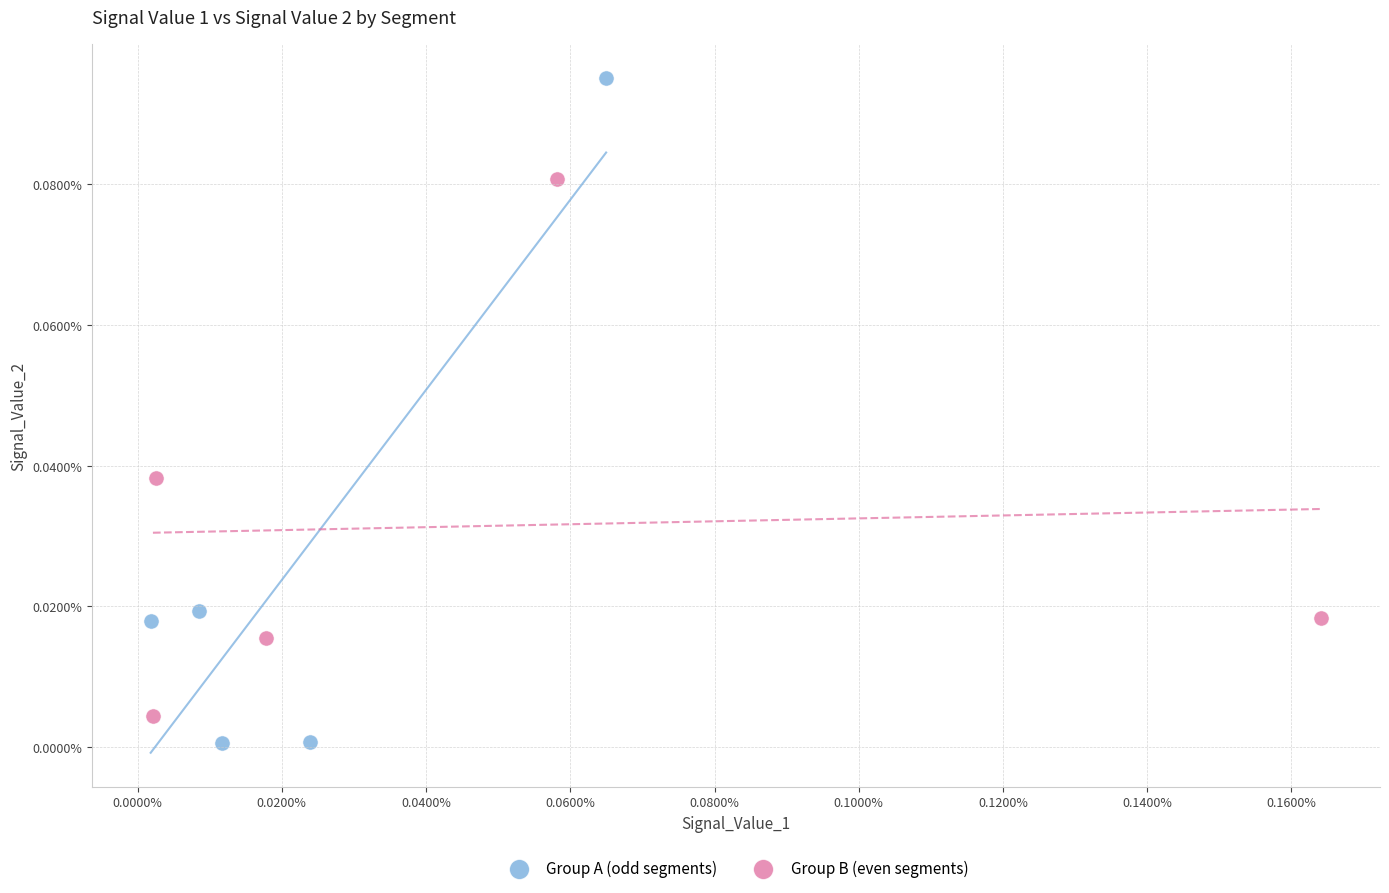

What are all the series names shown in the legend?

Group A (odd segments), Group B (even segments)